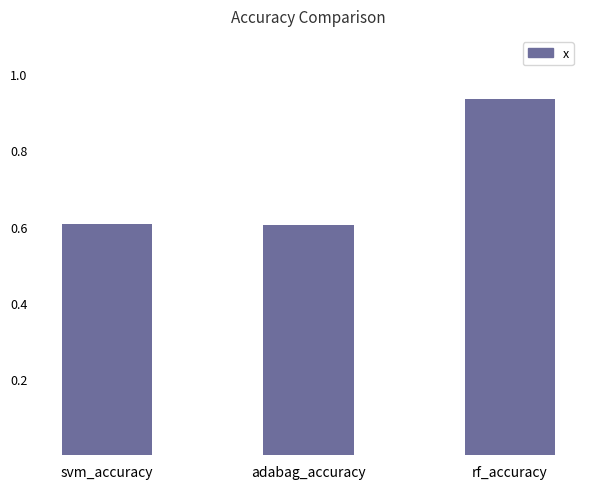

What is the label of the 3rd bar from the right?

svm_accuracy